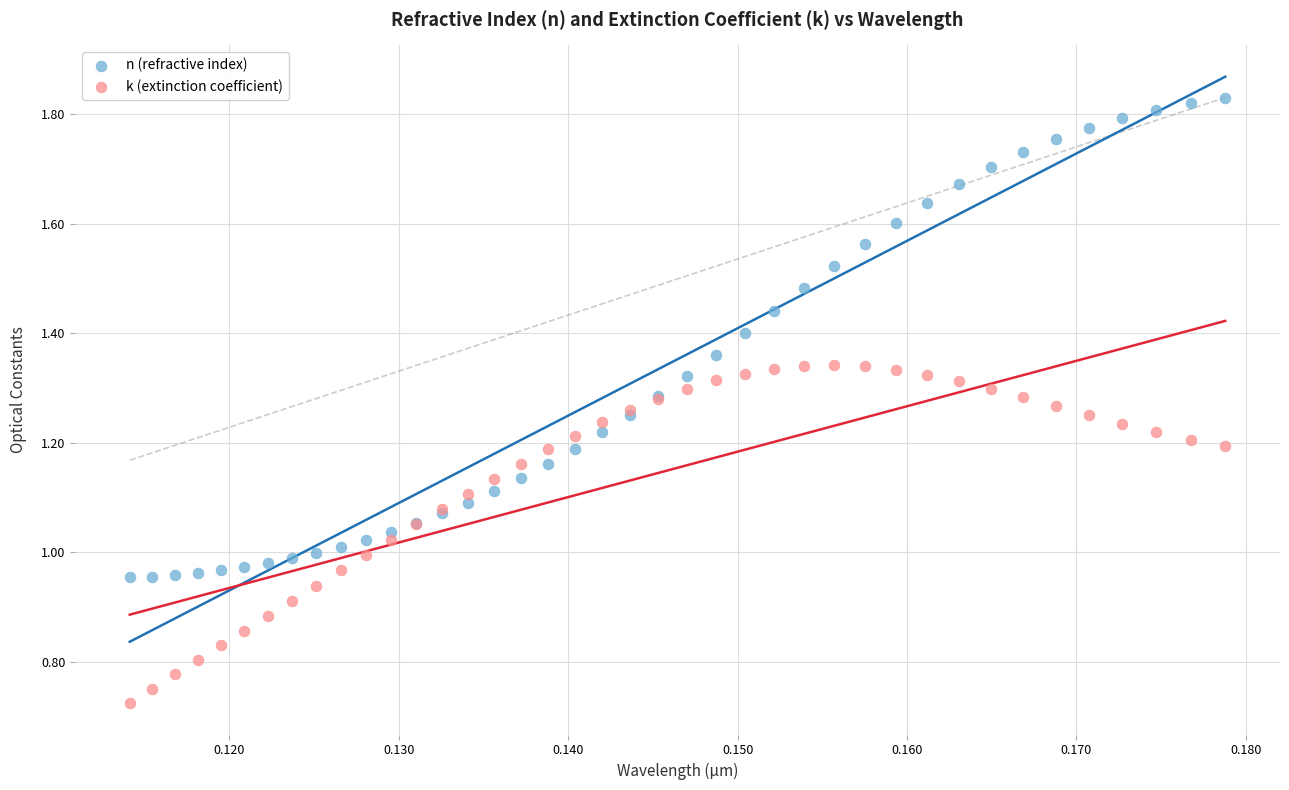

Which series has the widest spread of Y values?

n (refractive index)